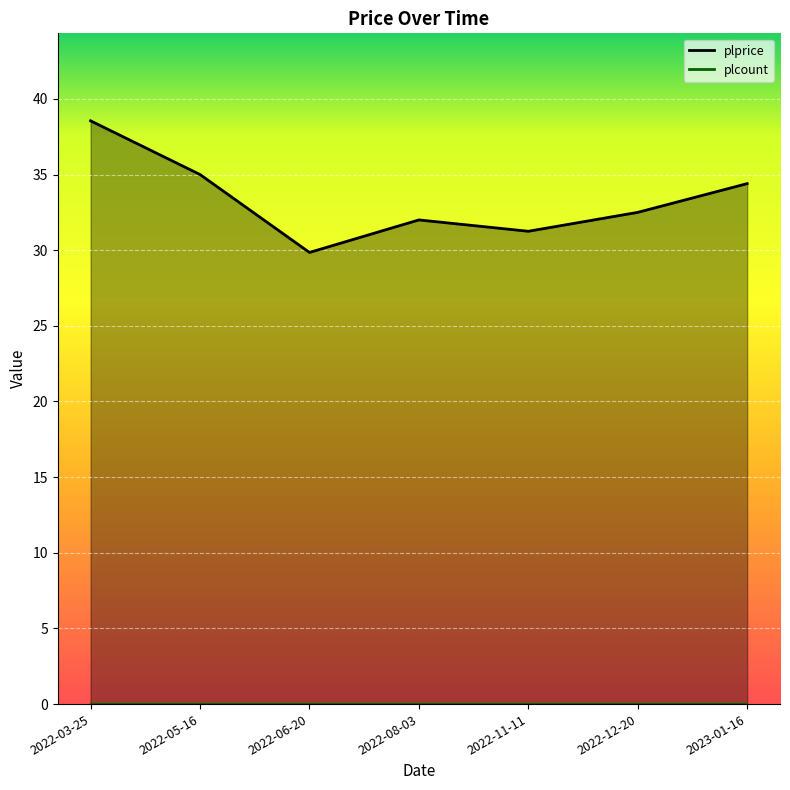

Rank the categories by value from lowest to highest.

2022-06-20, 2022-11-11, 2022-08-03, 2022-12-20, 2023-01-16, 2022-05-16, 2022-03-25